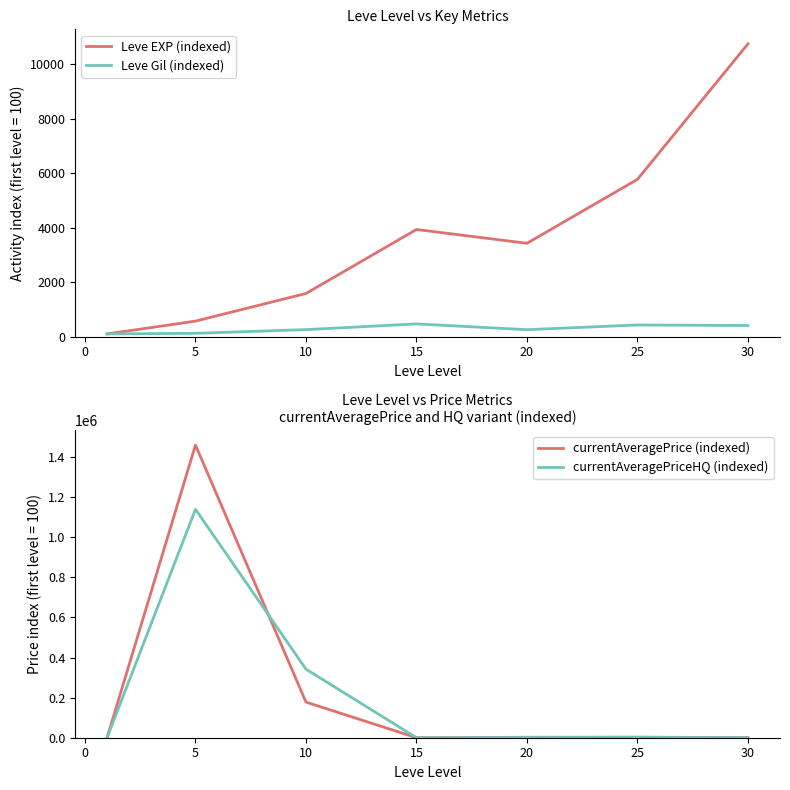

The value of Leve EXP (indexed) at 10 is 1585.7. True or false?

True